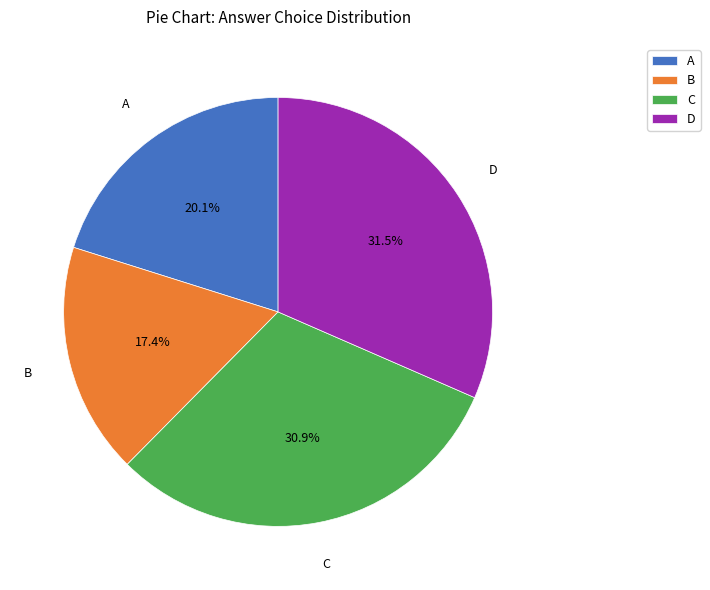

To the nearest percent, what percentage of the pie is B?

17%